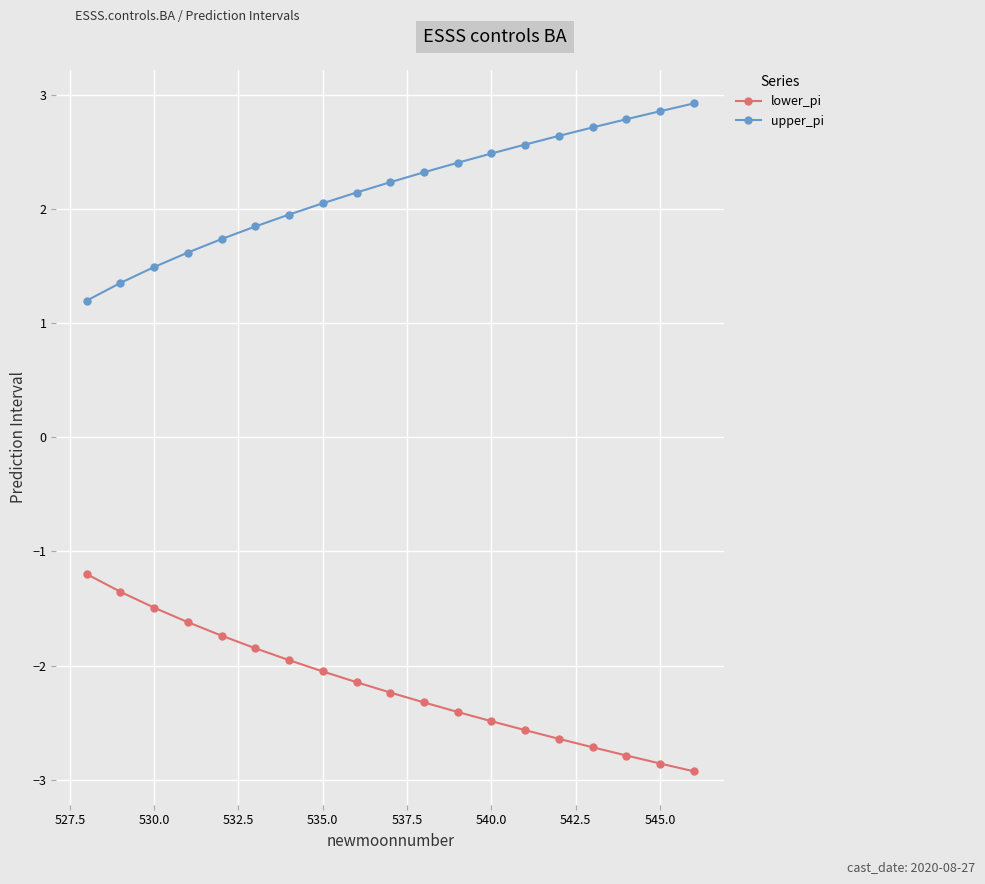

Rank the series by their maximum value, from lowest to highest.

lower_pi, upper_pi